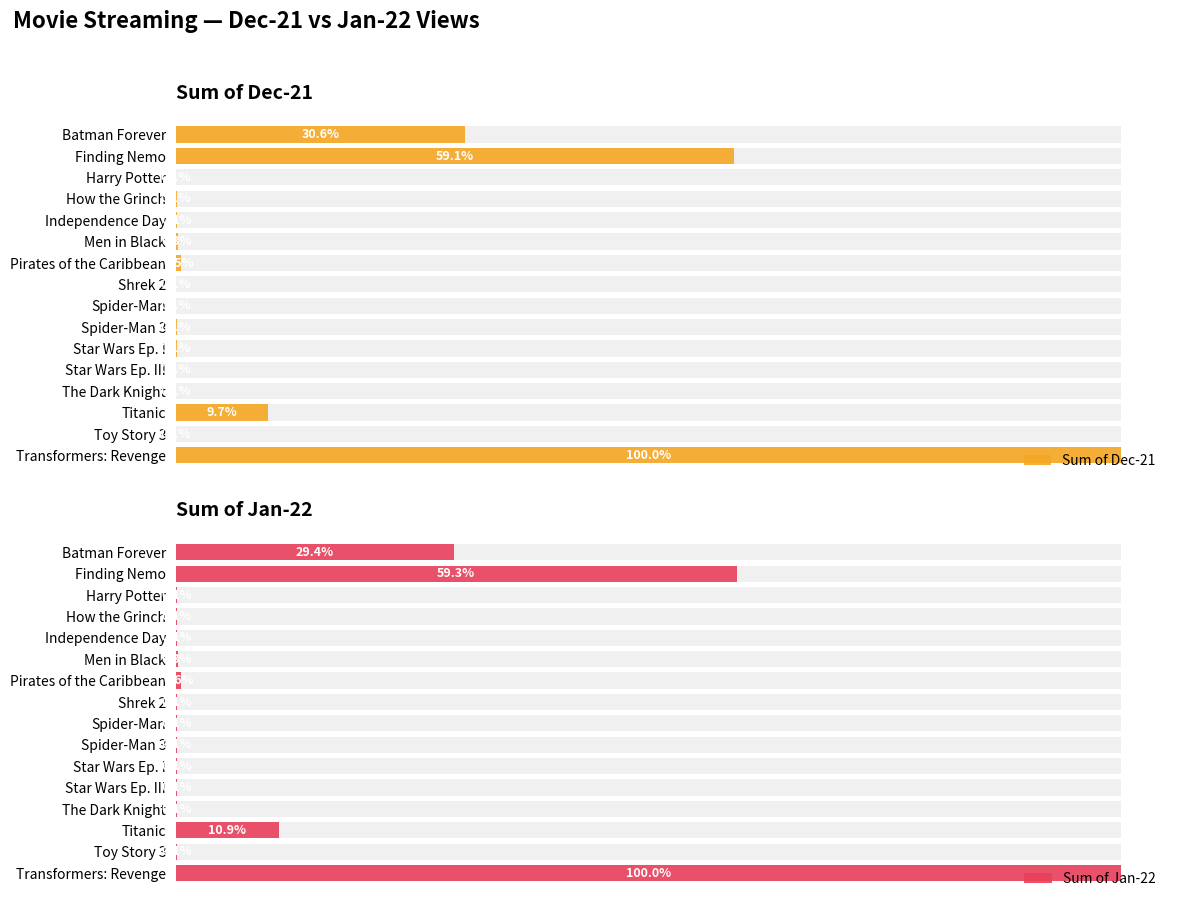

Reading right to left, what are all the values shown in this chart?

Sum of Dec-21: 1928656	1246	187256	1246	1246	1746	1396	1246	1276	10066	4956	2286	1346	1246	1139066	590476
Sum of Jan-22: 1023031	1246	111241	1291	1246	1496	1256	1246	1246	5821	2671	1316	1296	1246	606996	300861